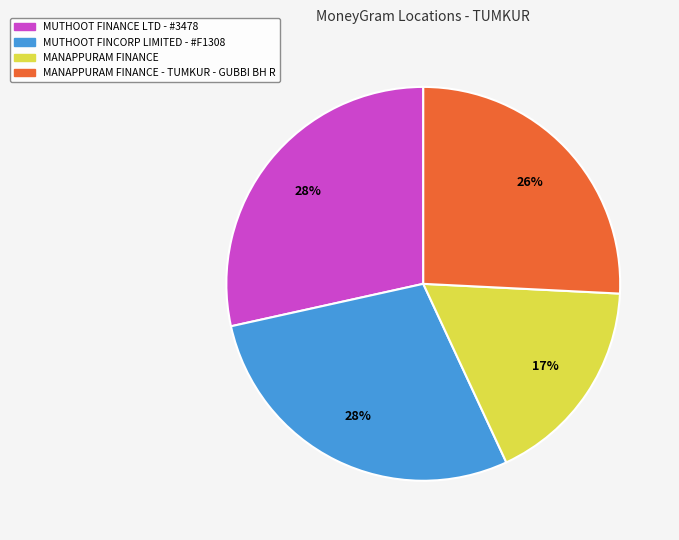

What is the smallest slice in the pie chart?

MANAPPURAM FINANCE